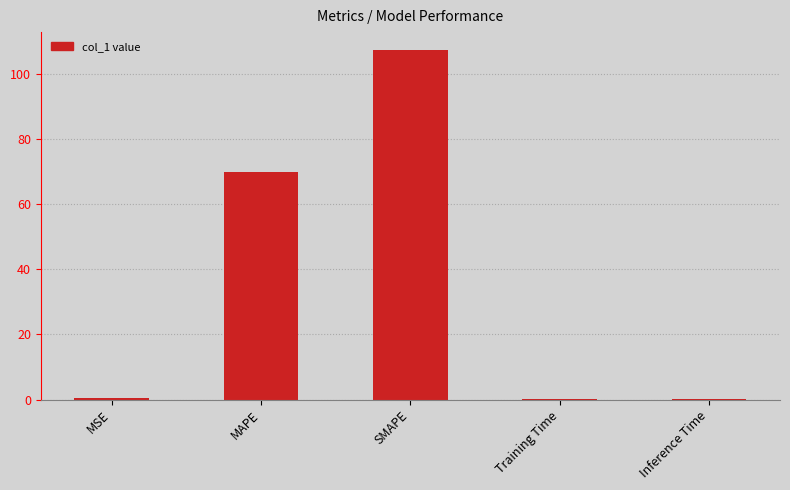

The chart shows a value of 107.5 at SMAPE. True or false?

True